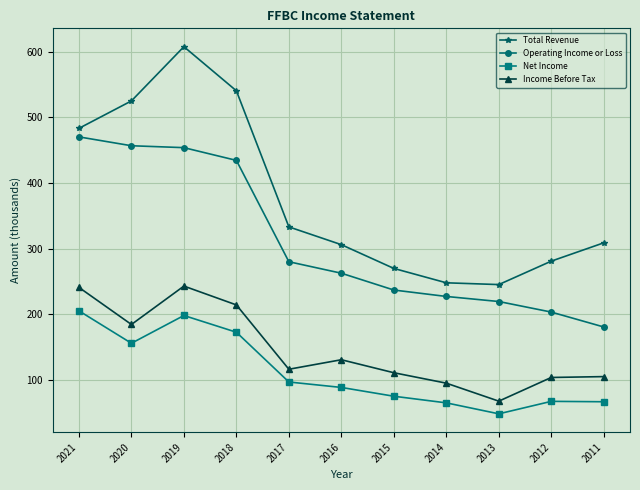

The value of Total Revenue at 2015 is 269.8. True or false?

True